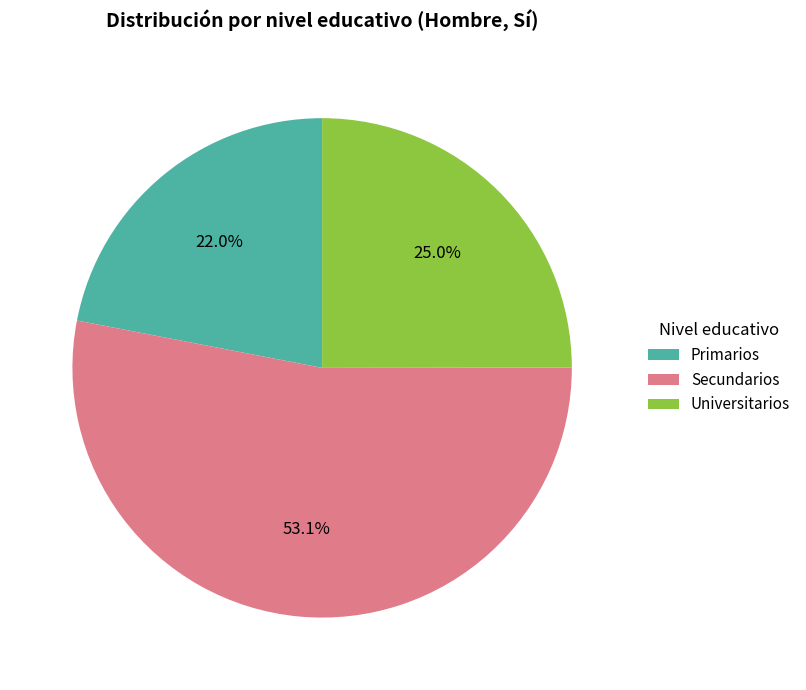

To the nearest percent, what is the average slice percentage?

33%